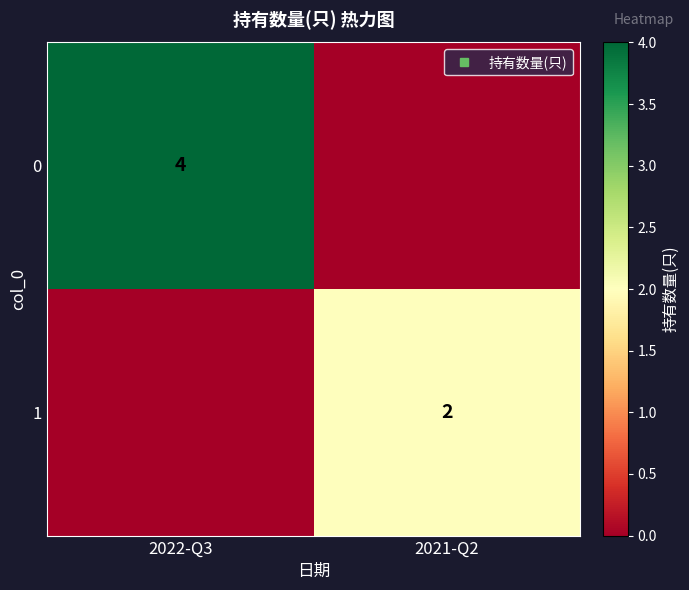

At how many categories does at least one series exceed 0?

2